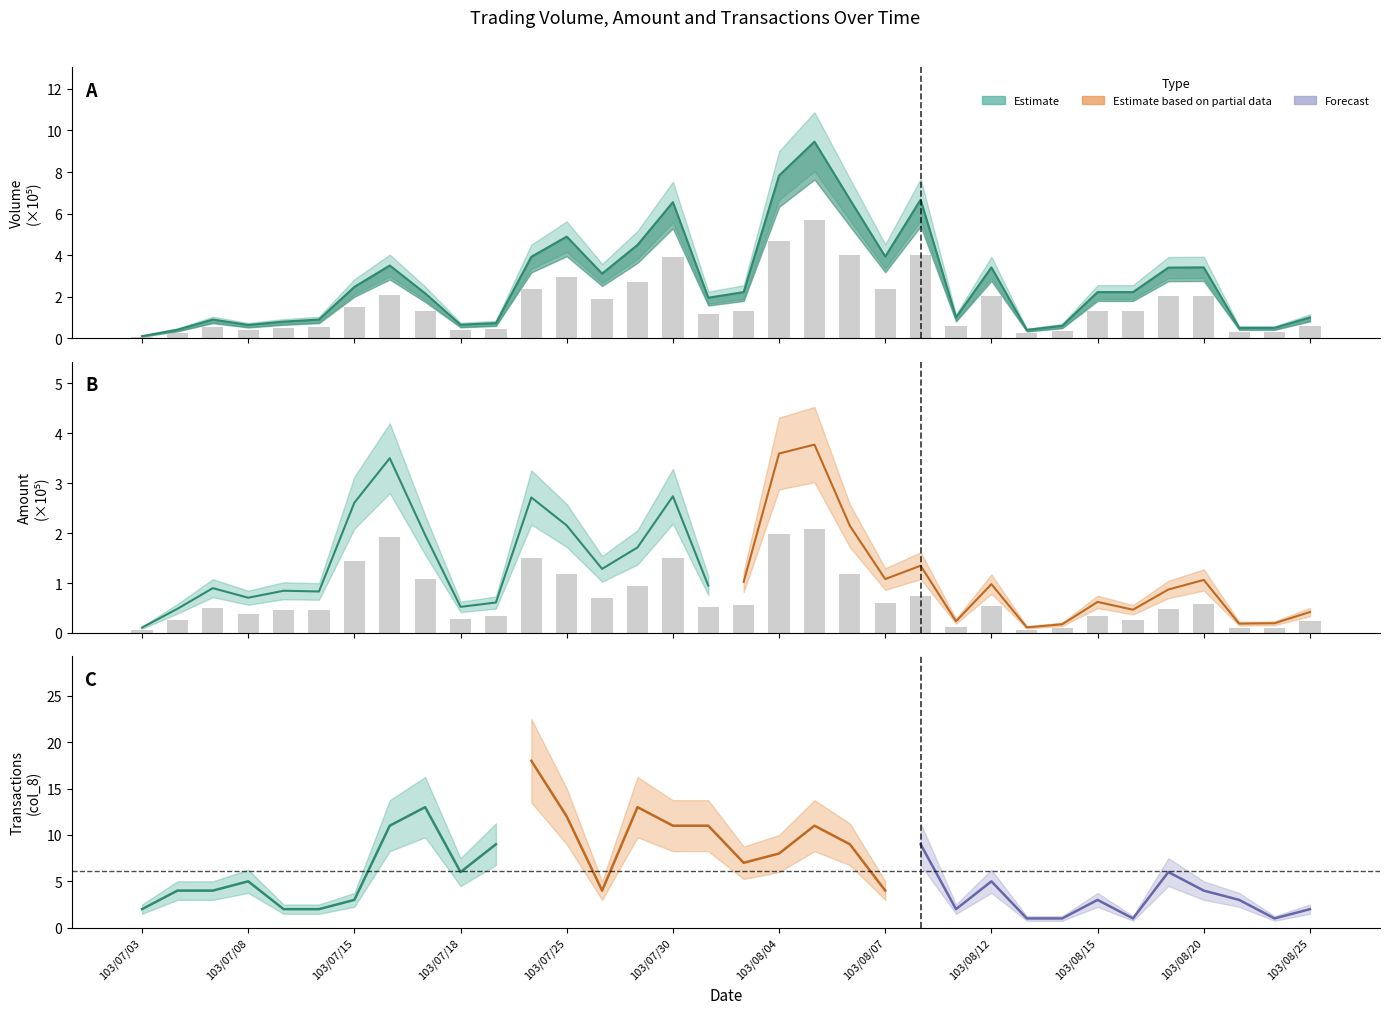

What is the difference between the Amount (col_2) values at 103/08/01 and 103/08/15?

0.2